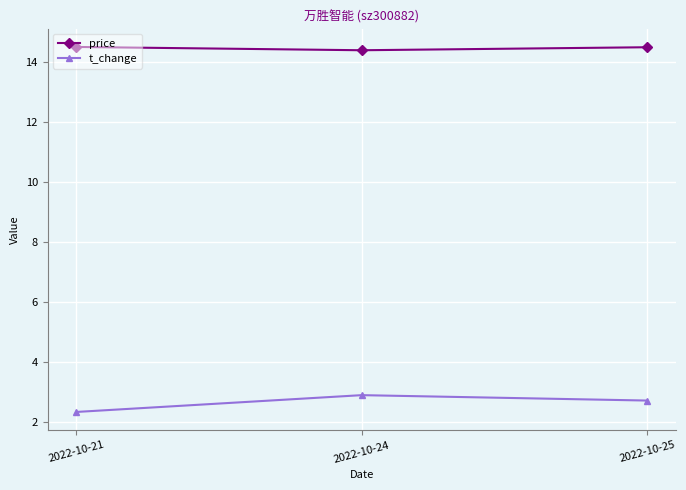

At which label is t_change closest to 2?

2022-10-21